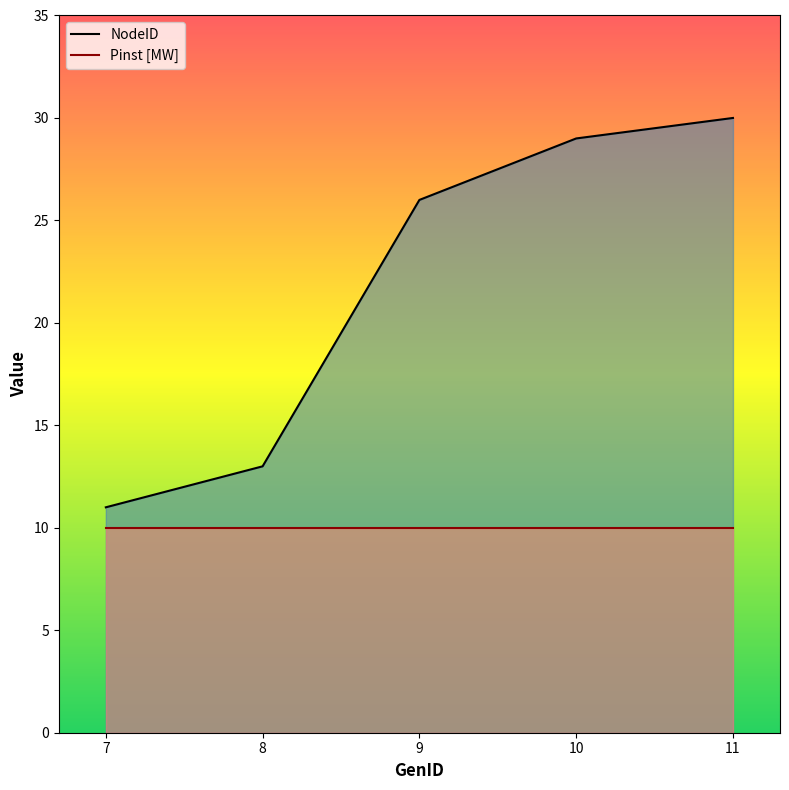

What is the sum of the NodeID values at 9 and 8?

39